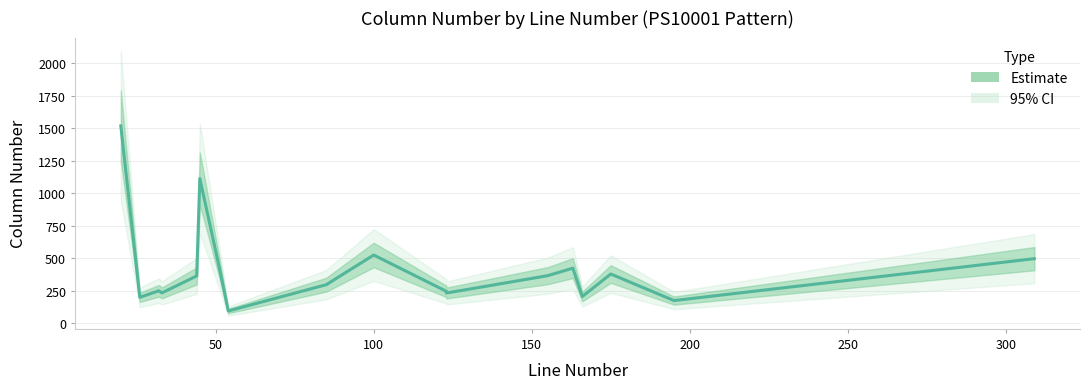

What is the smallest value displayed?

94